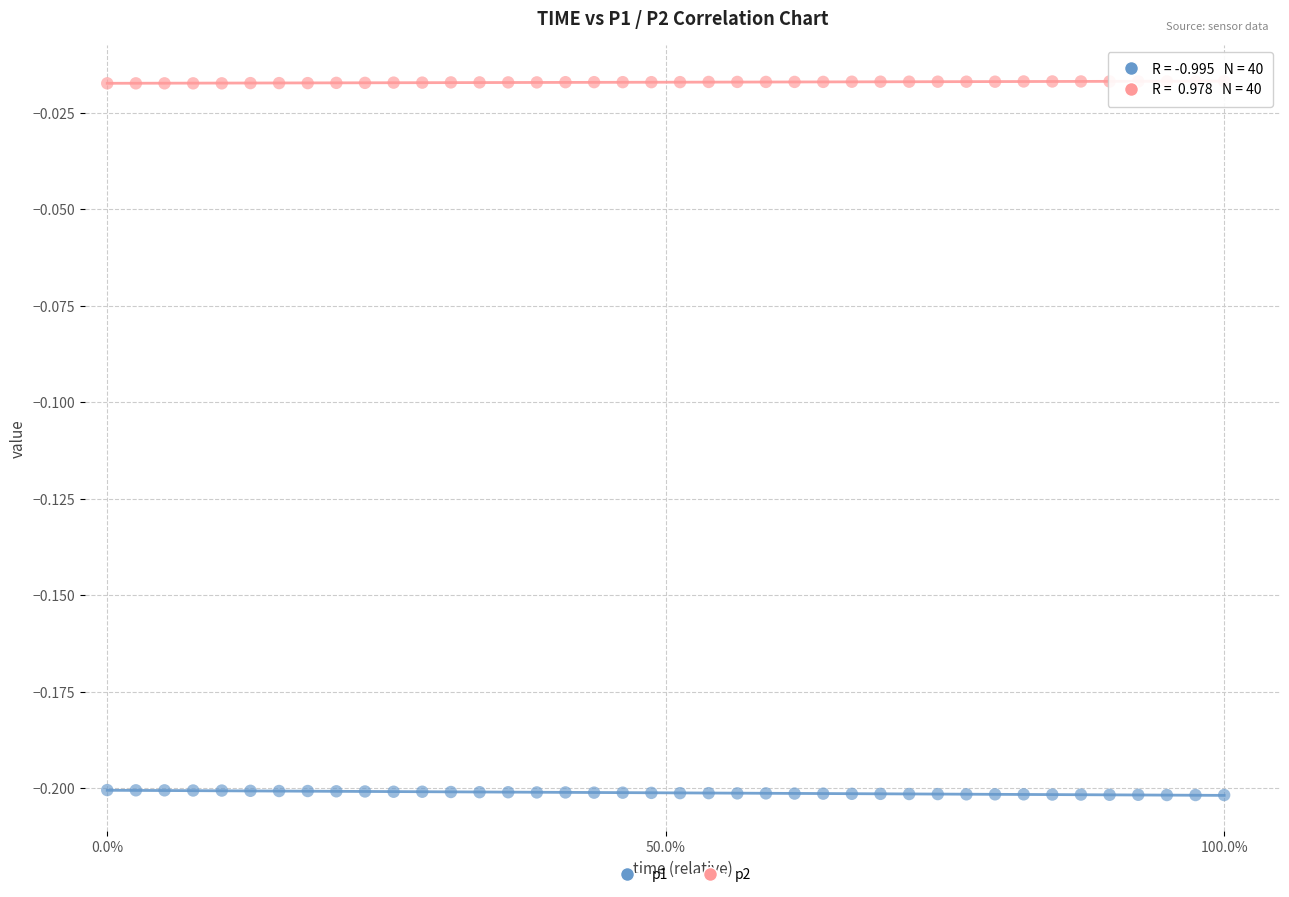

What are all the series names shown in the legend?

p1, p2